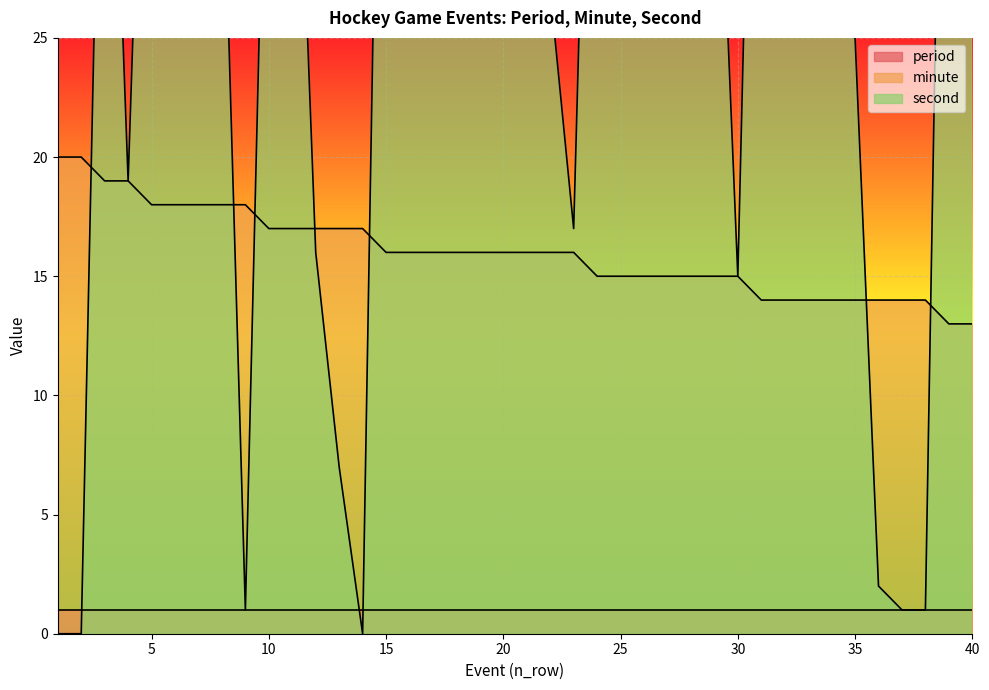

What is the sum of the second values at 23 and 27?

60